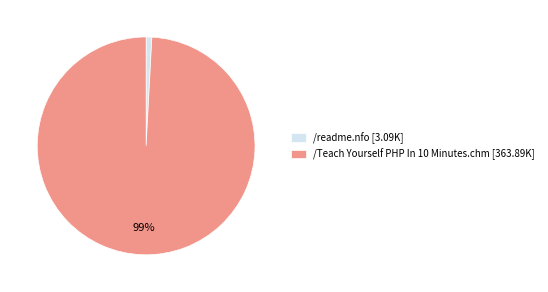

Count the number of slices in the pie.

2